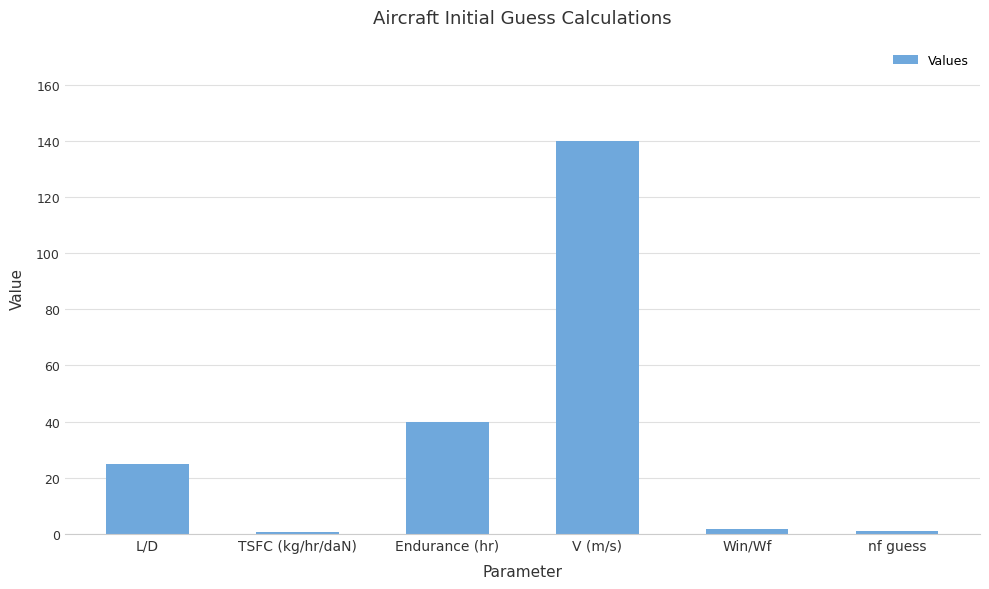

What is the average value?

34.7